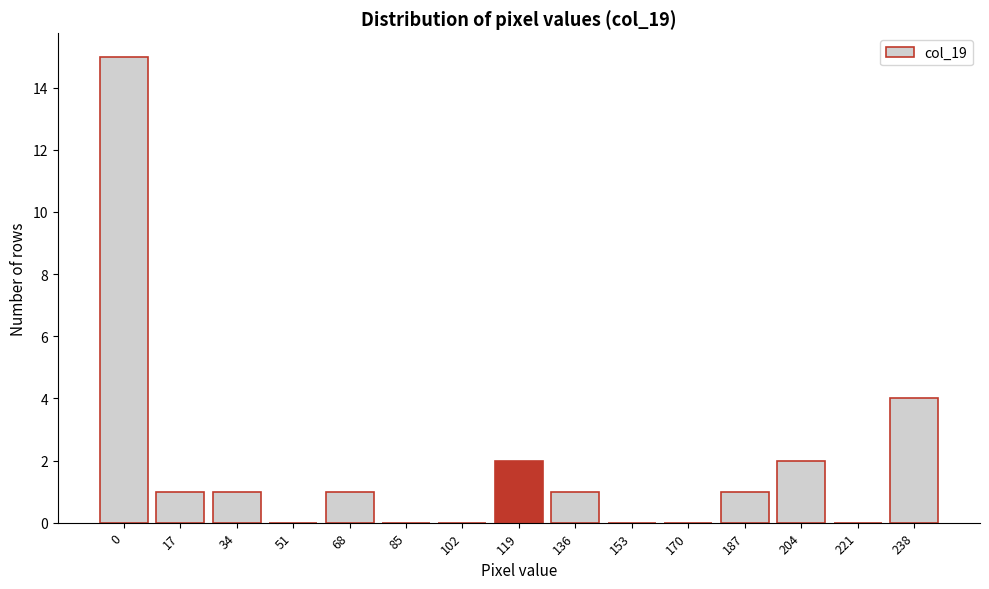

Reading right to left, transcribe all the data shown in this chart.

238=4	221=0	204=2	187=1	170=0	153=0	136=1	119=2	102=0	85=0	68=1	51=0	34=1	17=1	0=15